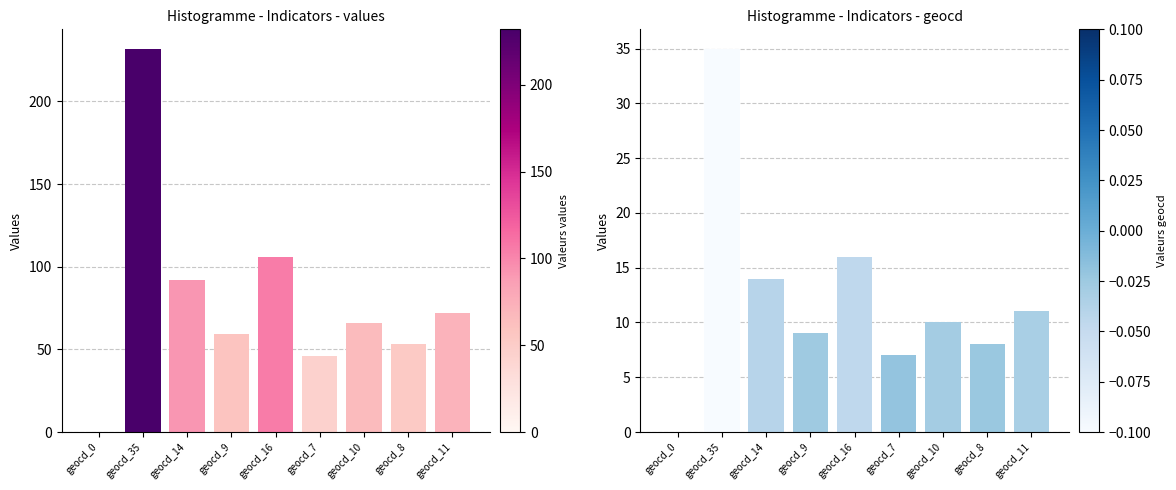

Between geocd_9 and geocd_8, which is larger?

geocd_9